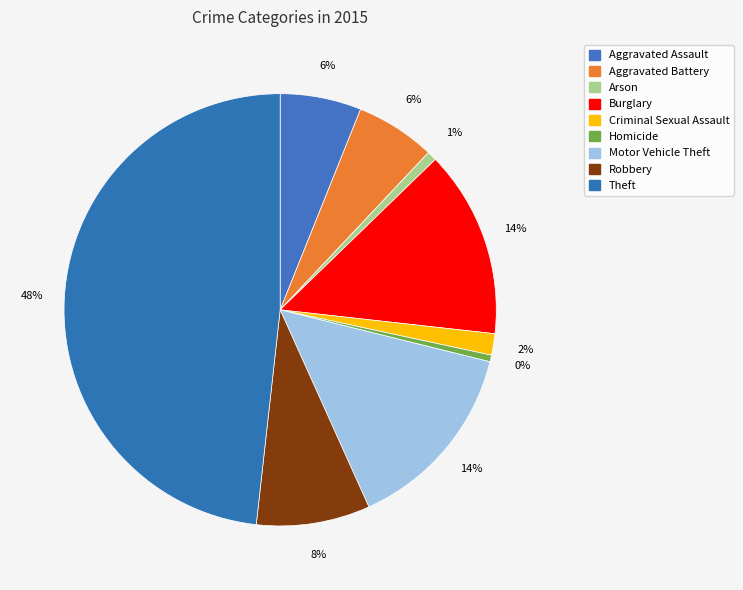

The Arson slice represents 1% of the pie. True or false?

True